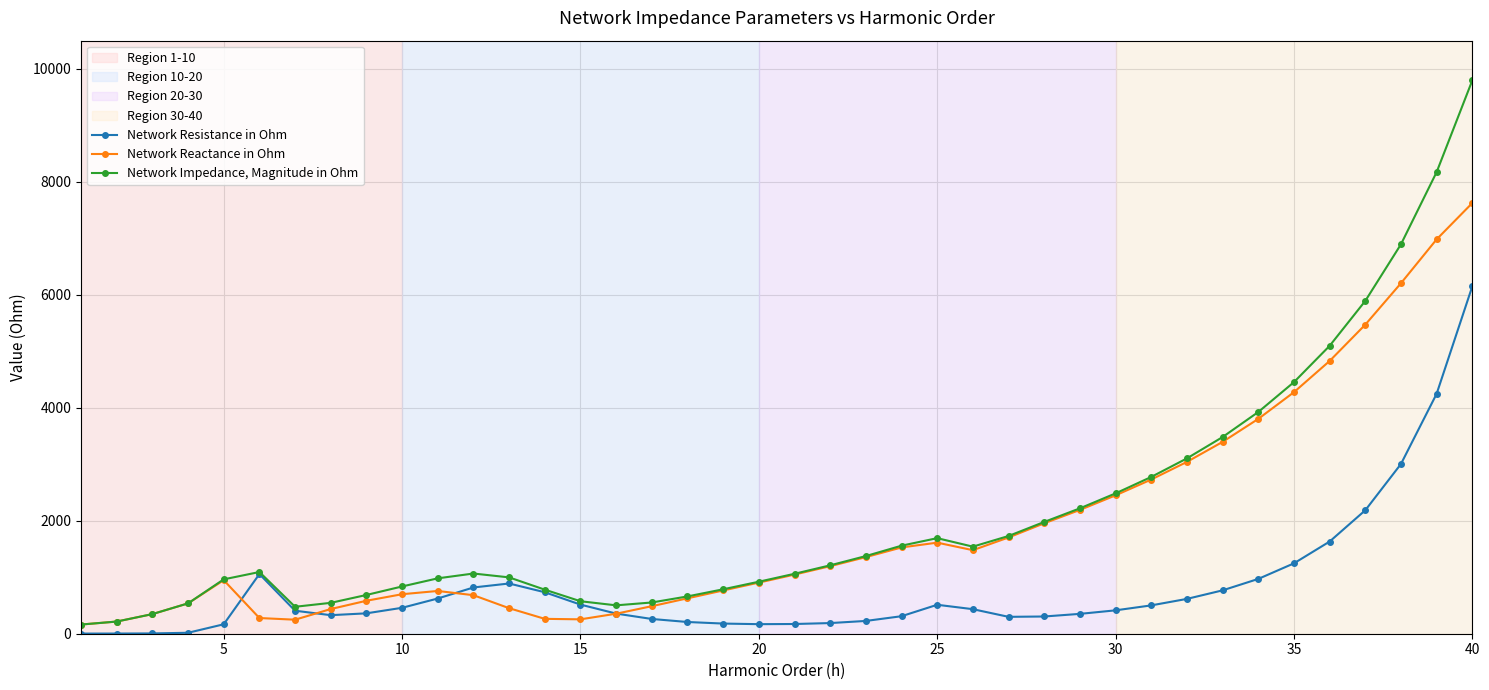

What is the value of the Network Reactance in Ohm point at the 8th from the left?

437.1